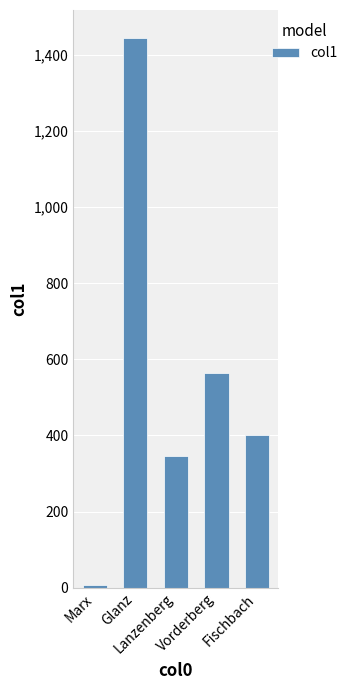

What is the minimum value shown in the chart?

7